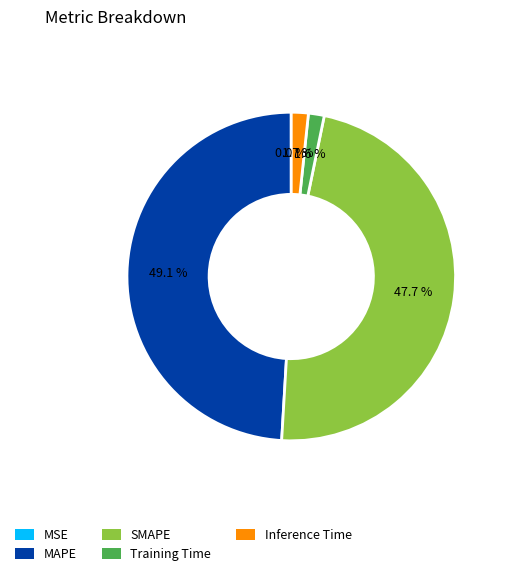

Does Inference Time account for over 50% of the chart?

No